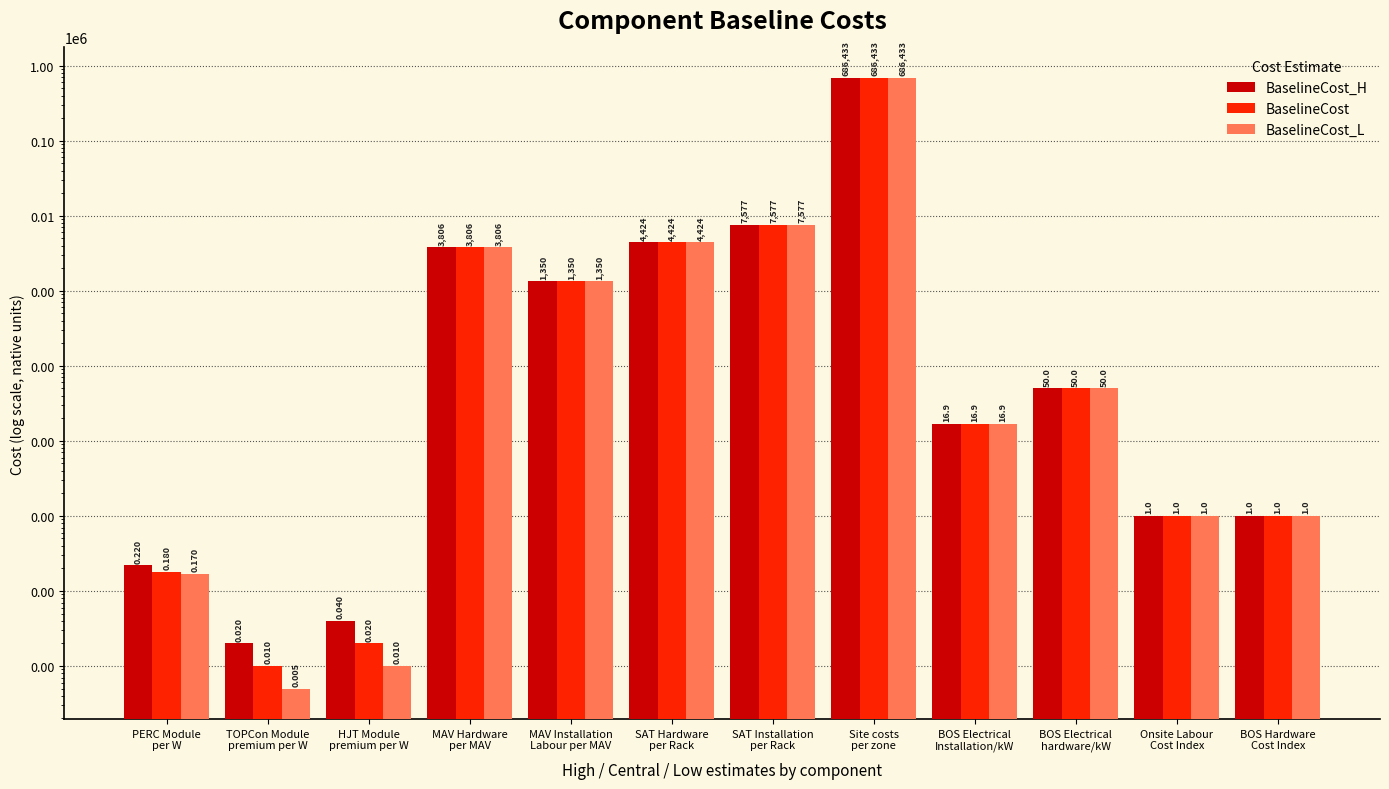

Where is BaselineCost nearest to the value 343216?

SAT Installation
per Rack